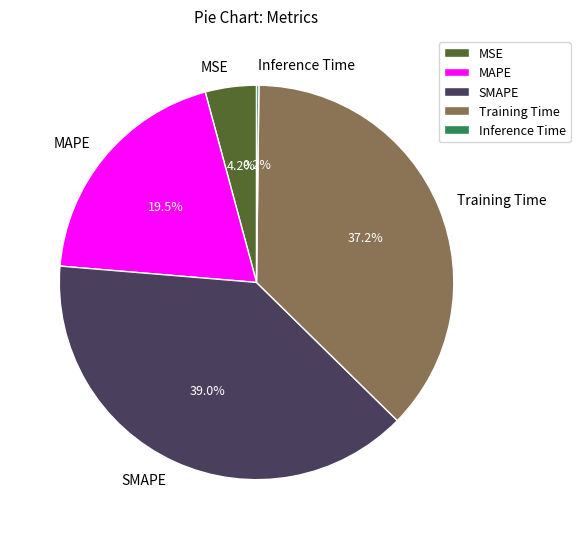

What is the largest slice in the pie chart?

SMAPE